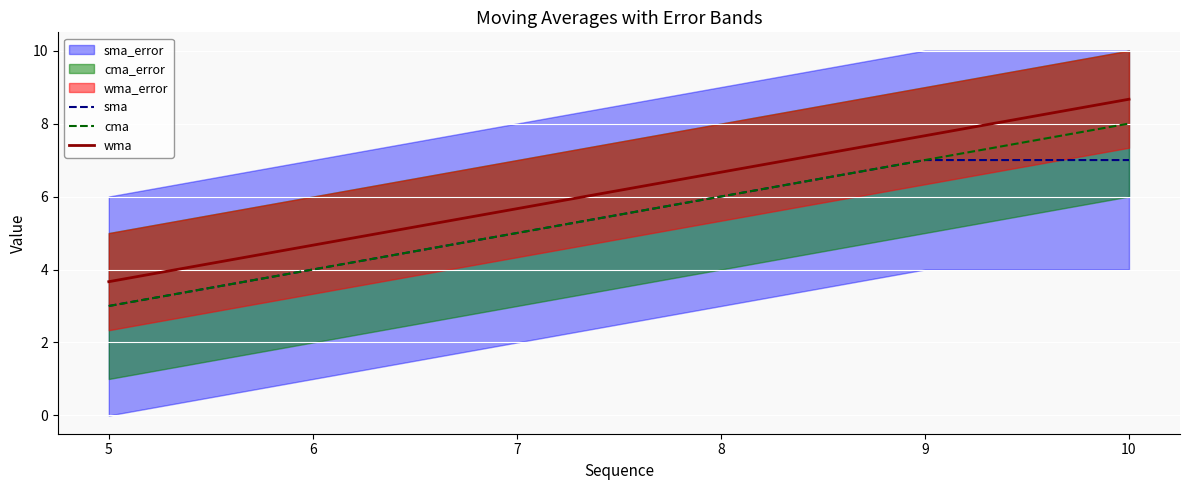

What is the difference between the sma values at 9 and 5?

4.0